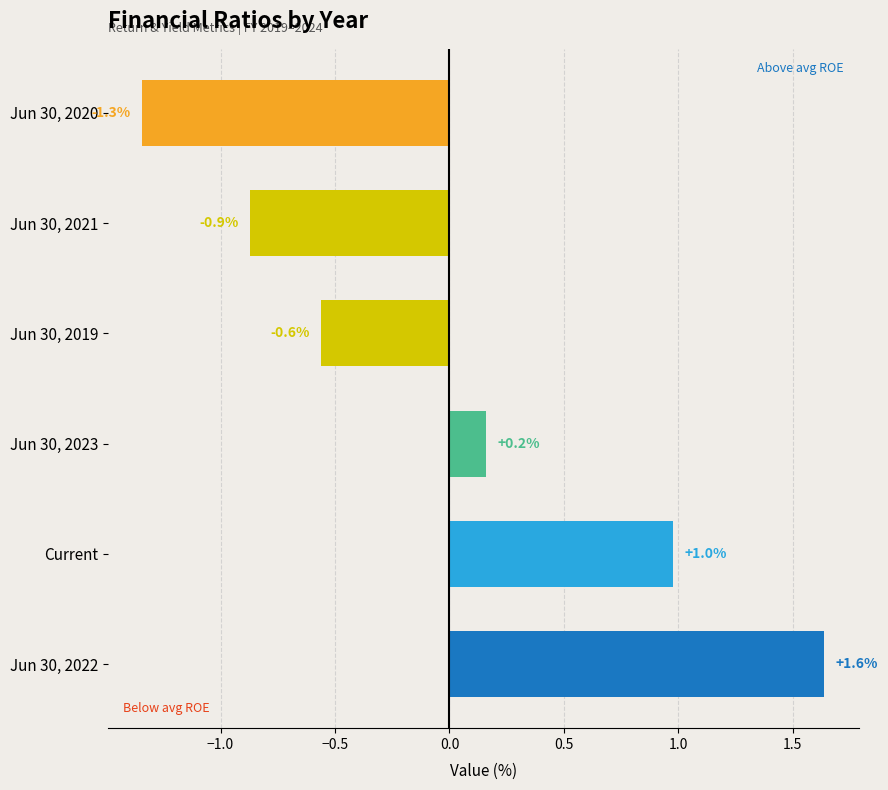

At which label is the value closest to 0?

Jun 30, 2023